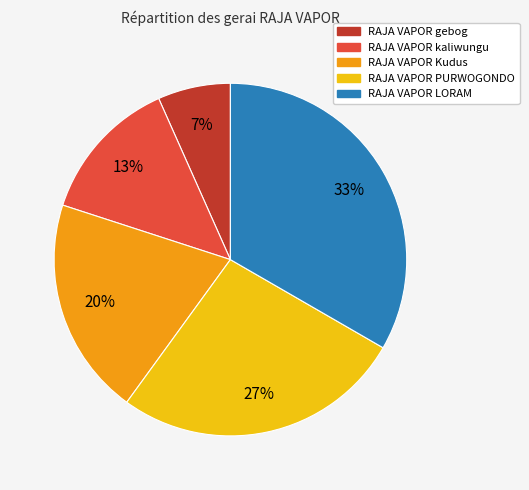

Does RAJA VAPOR Kudus represent more than half of the total?

No